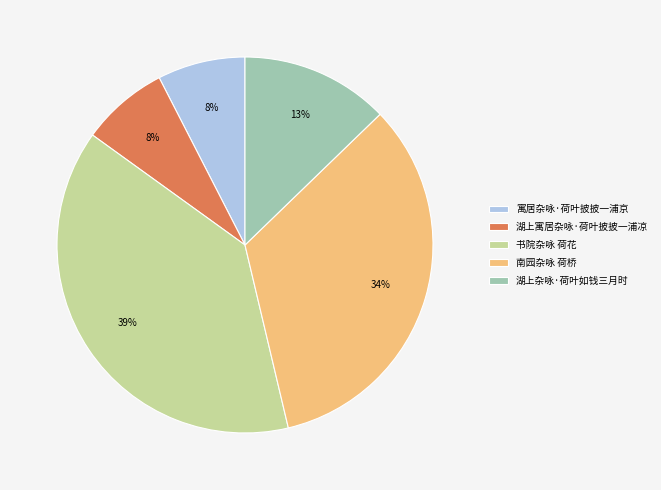

How many segments does this pie chart have?

5